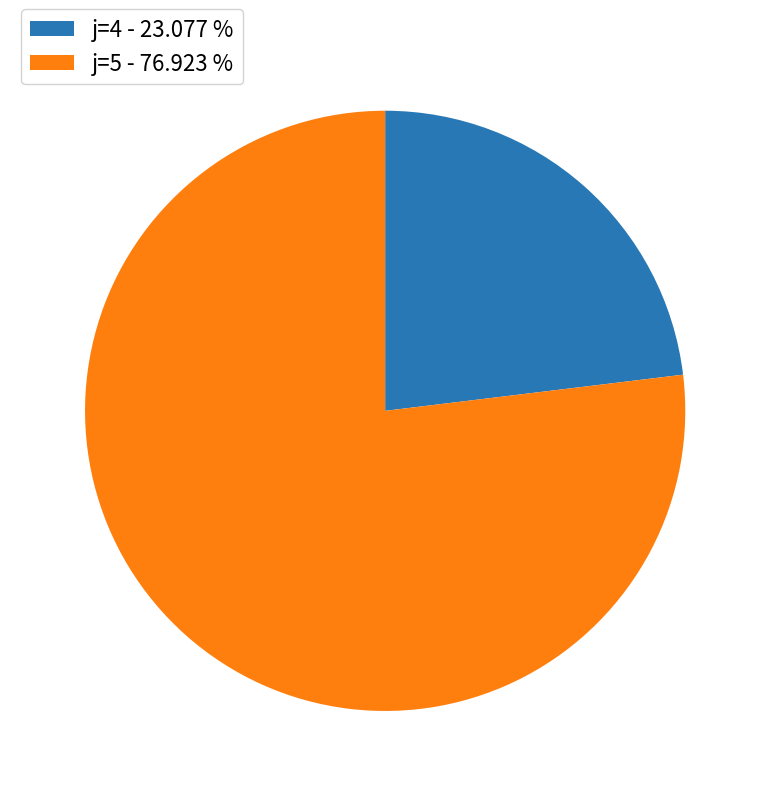

Combined, do j=5 - 76.923 % and j=4 - 23.077 % account for over 50%?

Yes